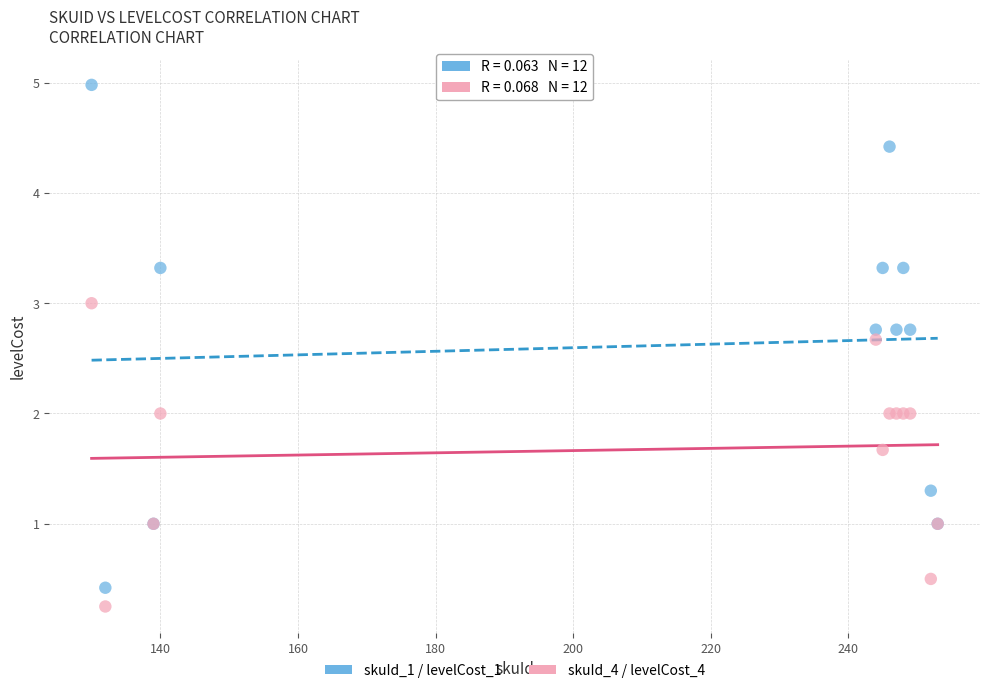

Which series has the largest Y range (max minus min)?

skuId_1 / levelCost_1